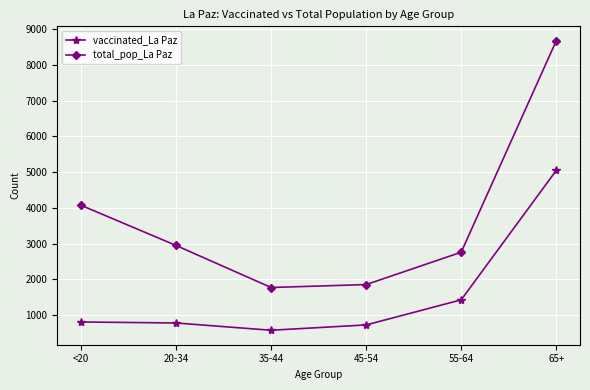

Which category has the highest value across all series?

65+